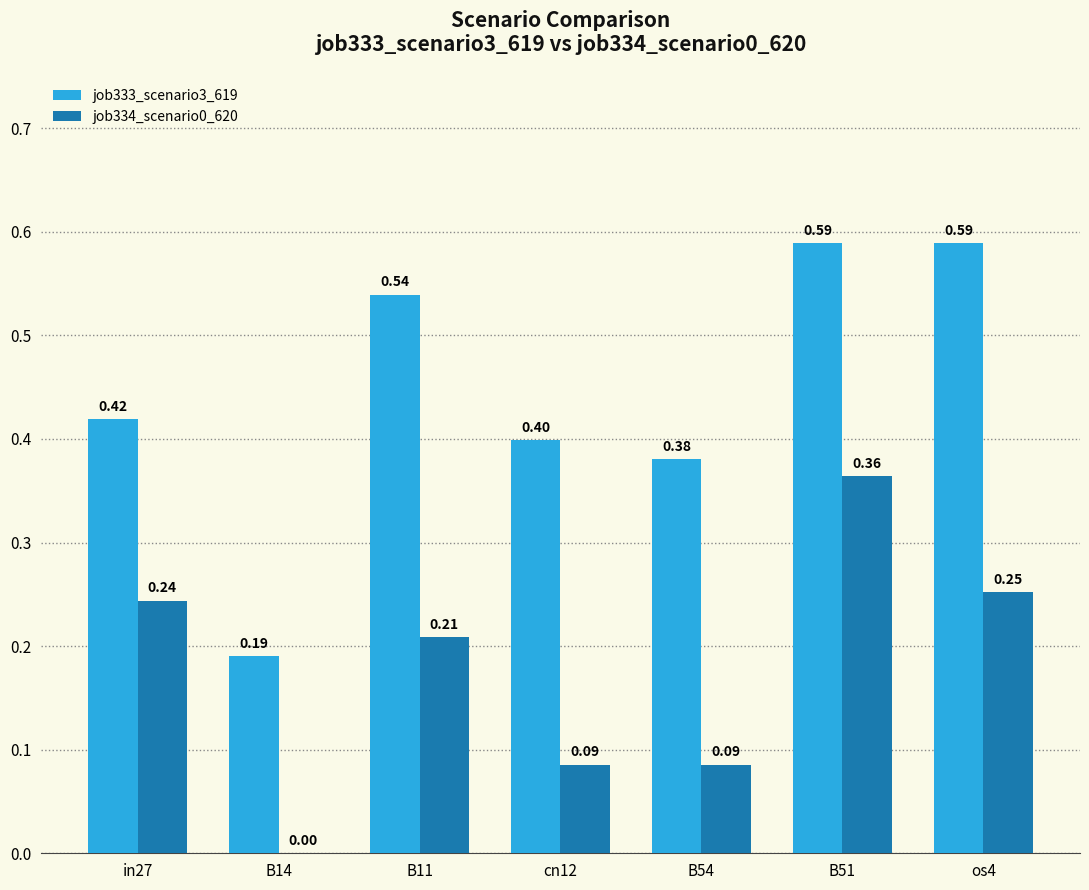

Which series changed the most between in27 and B51?

job333_scenario3_619